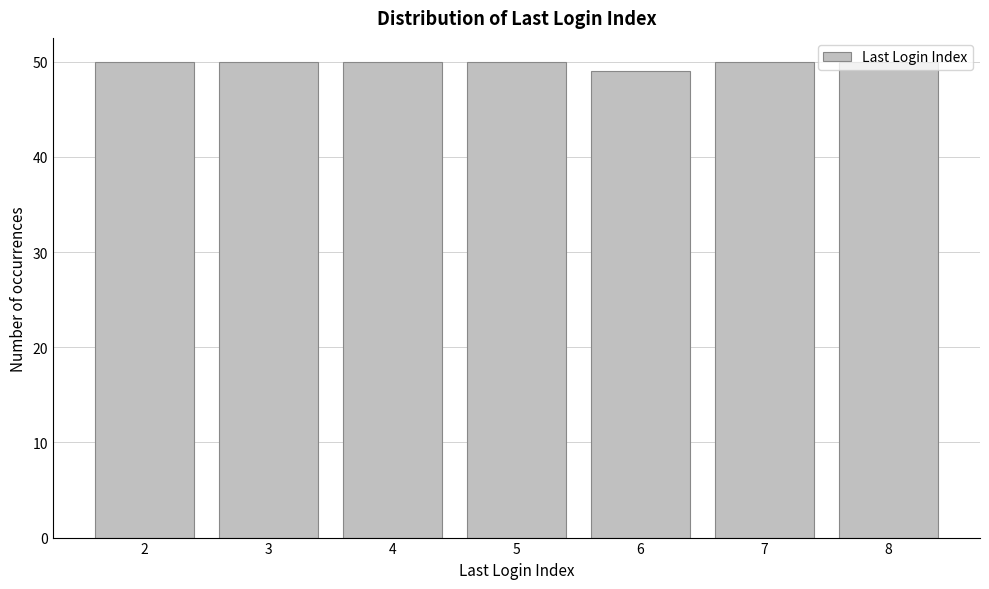

The value at 5 is 78. True or false?

False